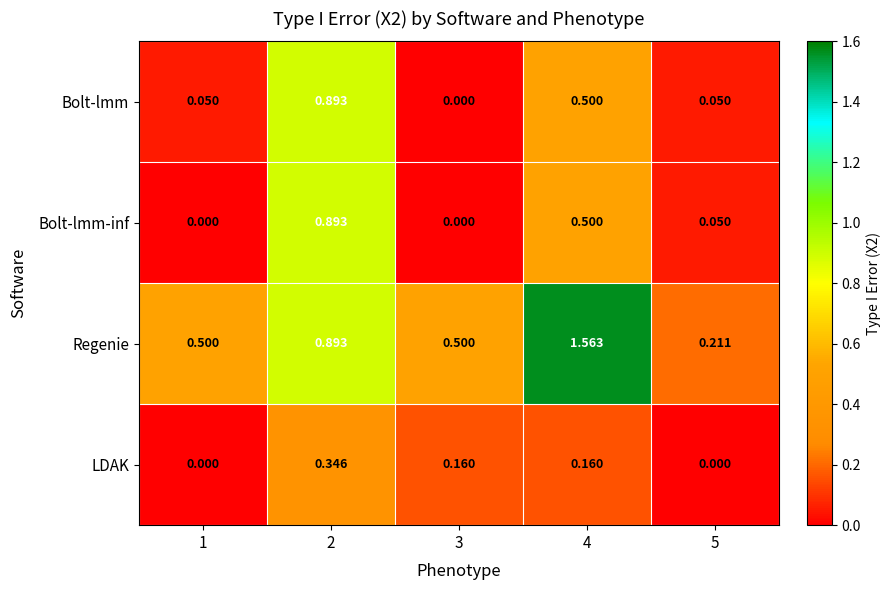

Which series has the widest spread of values?

Regenie